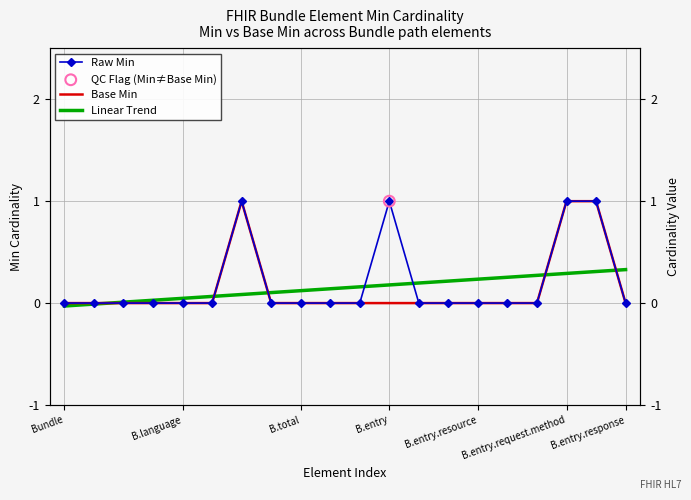

Is the value of Base Min at 17 greater than the value of Linear Trend at B.entry?

Yes